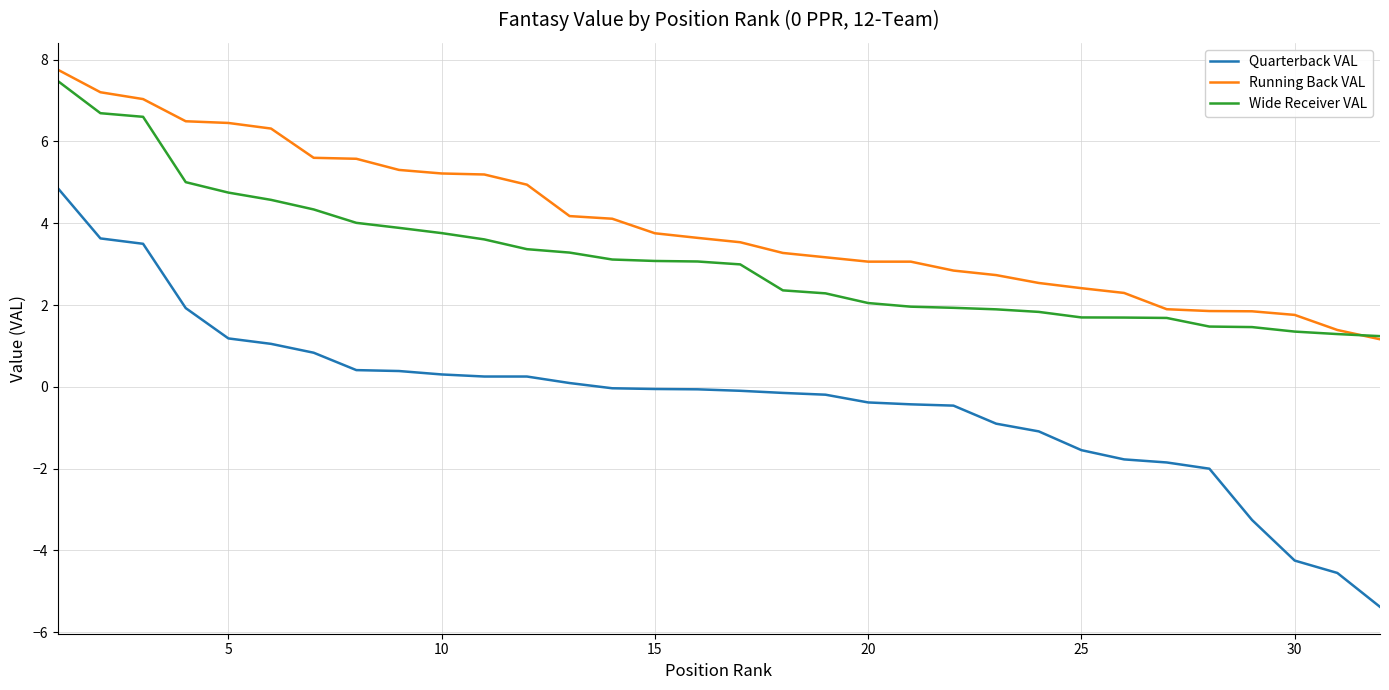

Which series has the largest range (max minus min)?

Quarterback VAL